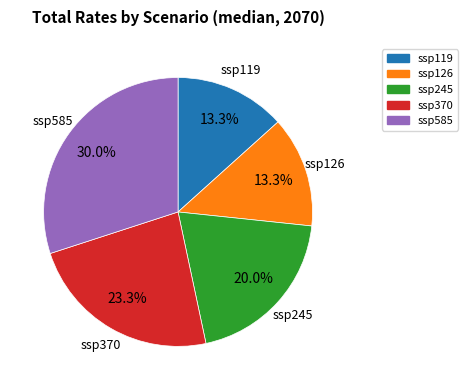

Approximately how many times larger is the value at ssp245 compared to ssp126?

1.5